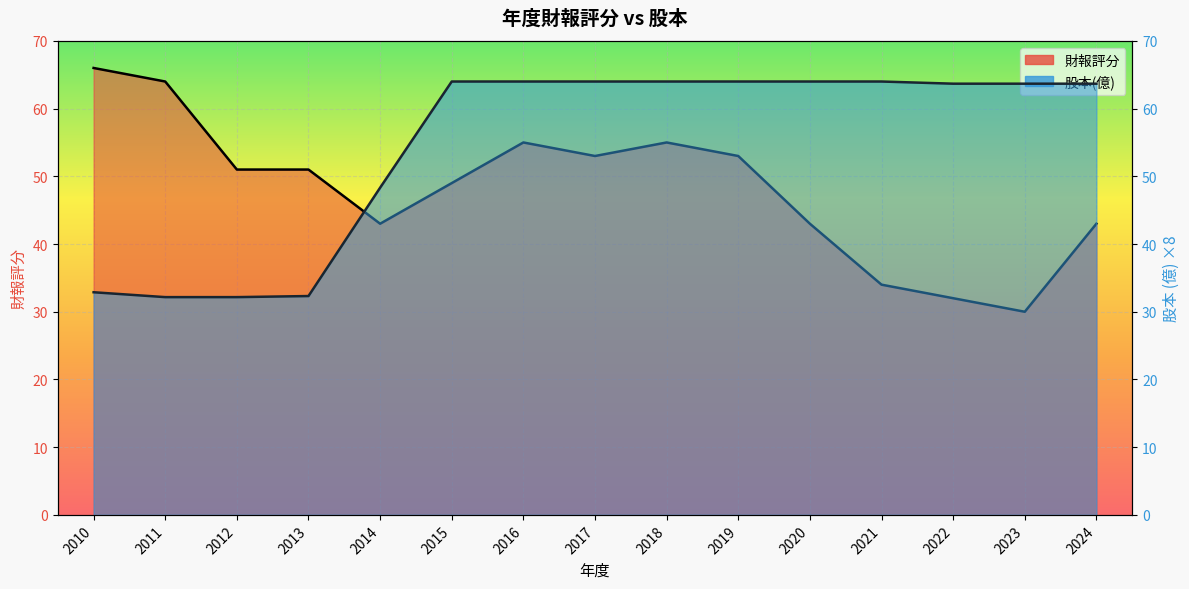

What is the difference between the maximum and minimum values in the 財報評分 series?

36.0